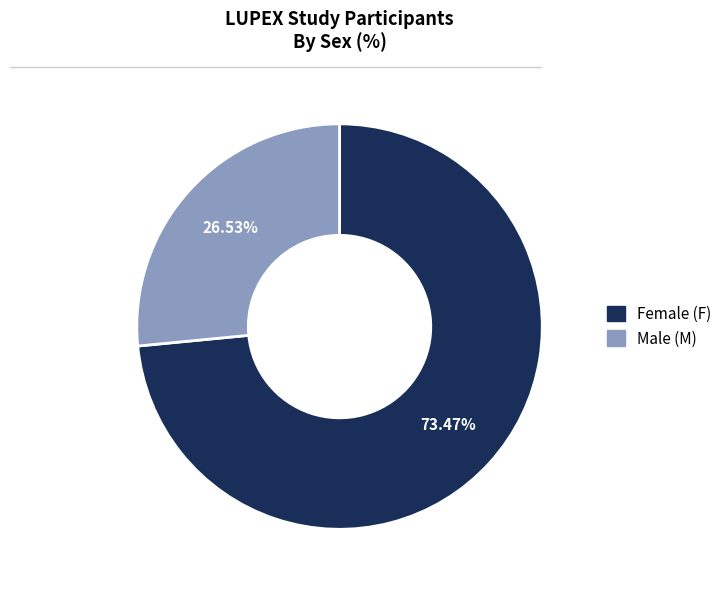

How many segments does this pie chart have?

2